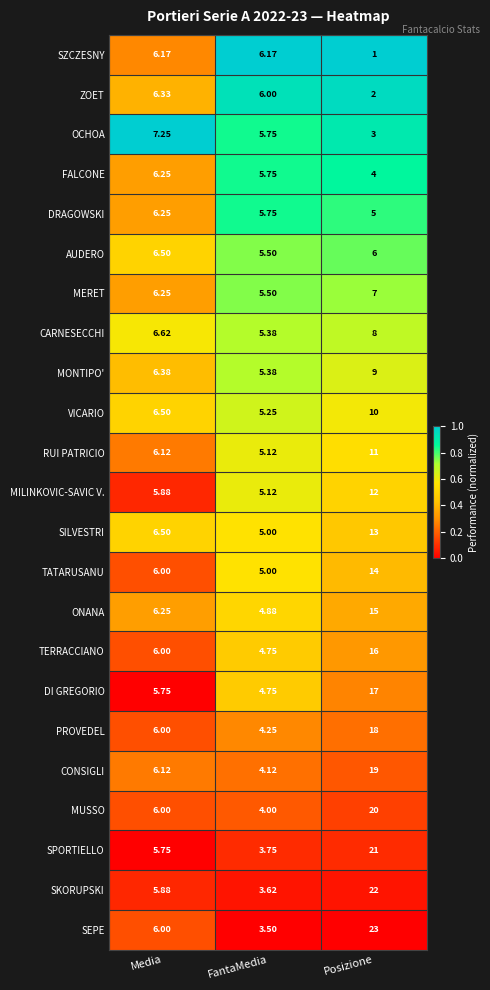

At which category does the chart reach its peak across all series?

Posizione